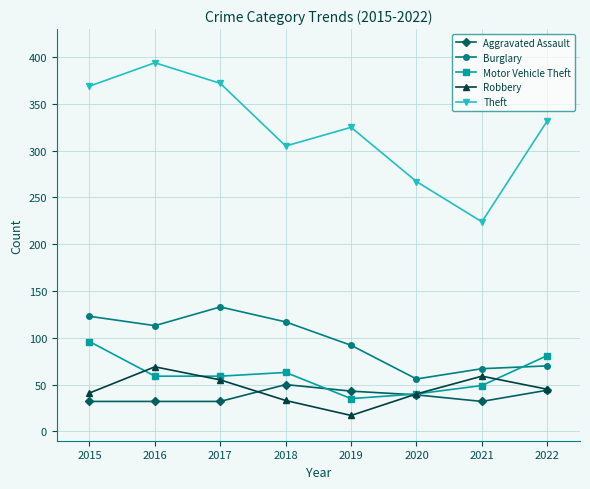

Which series has the largest total across all categories?

Theft